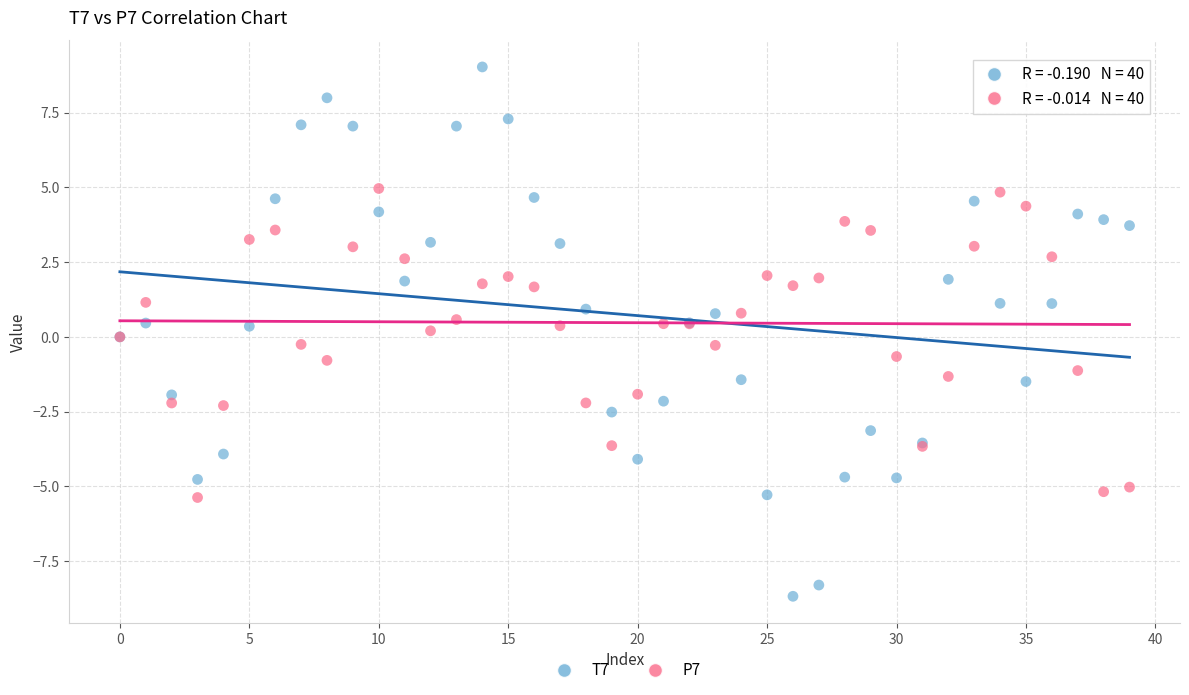

Which series reaches the maximum Y coordinate?

T7